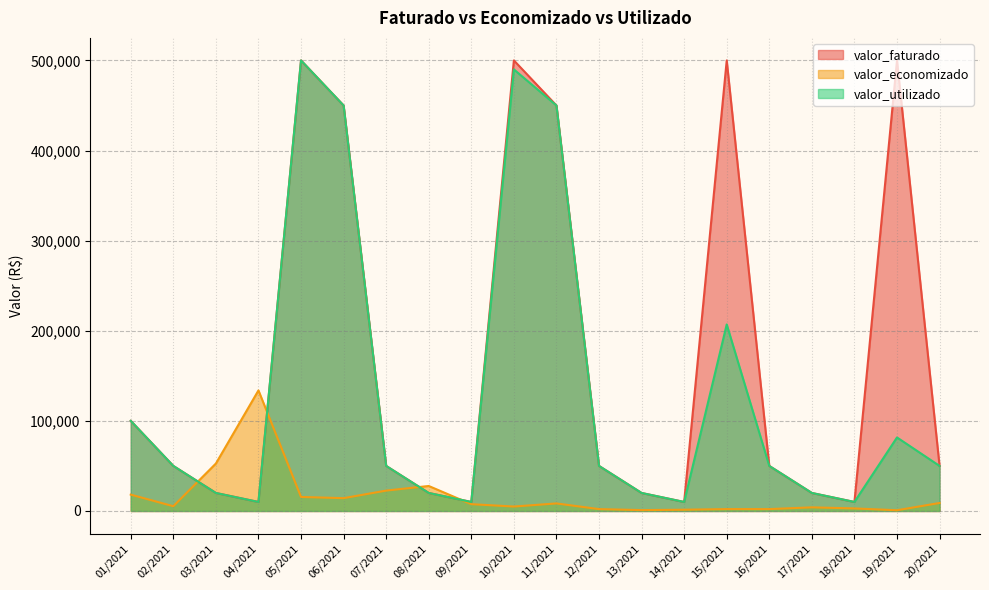

True or false: valor_utilizado has a value of 9842.0 at 03/2021.

False